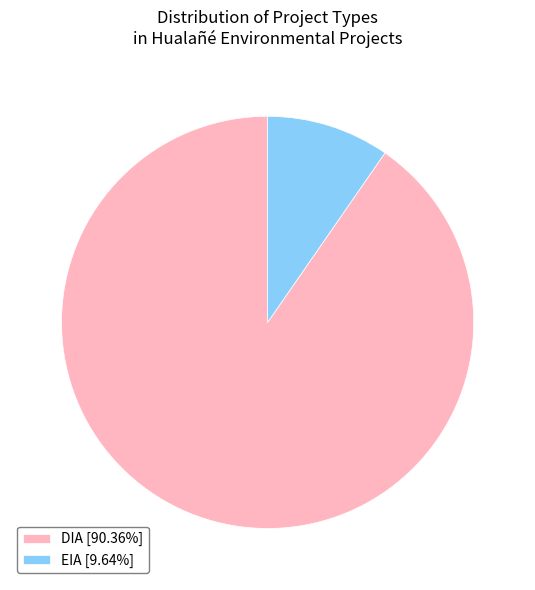

Do EIA [9.64%] and DIA [90.36%] together represent more than half of the pie?

Yes